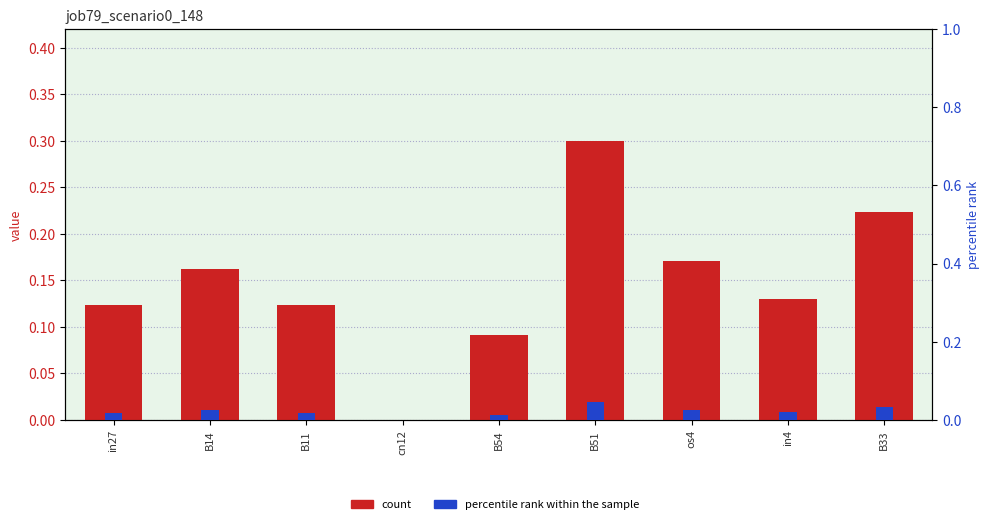

At which category does the chart reach its minimum across all series?

cn12